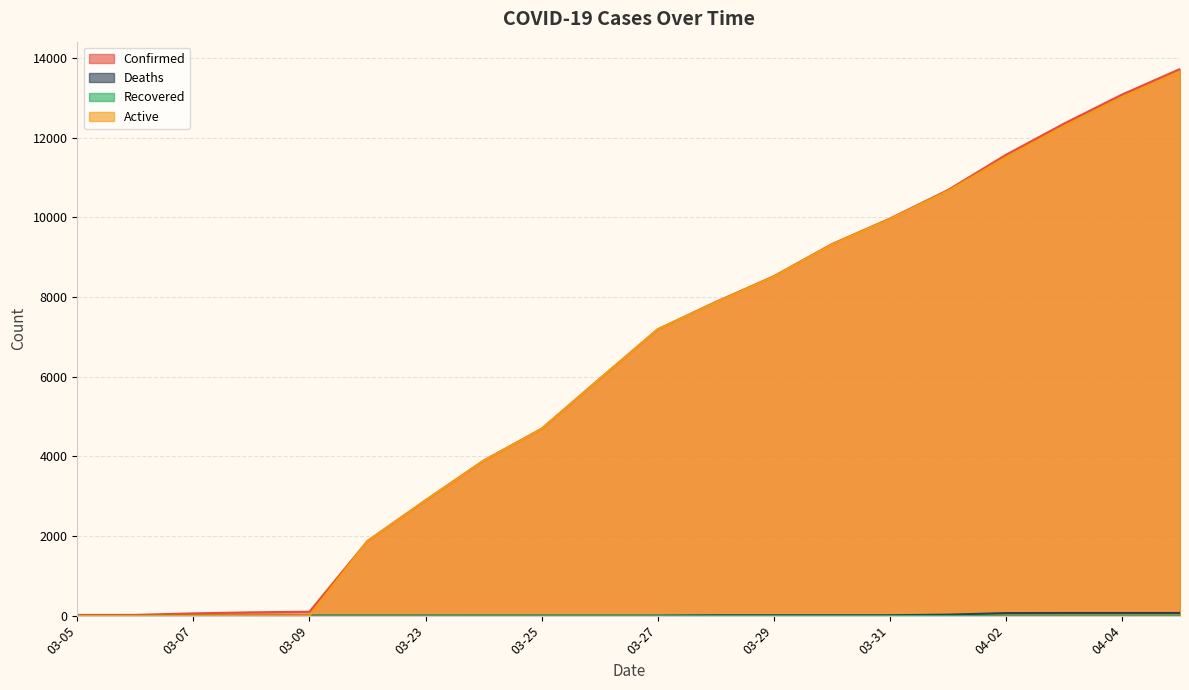

What is the minimum value for Confirmed?

18